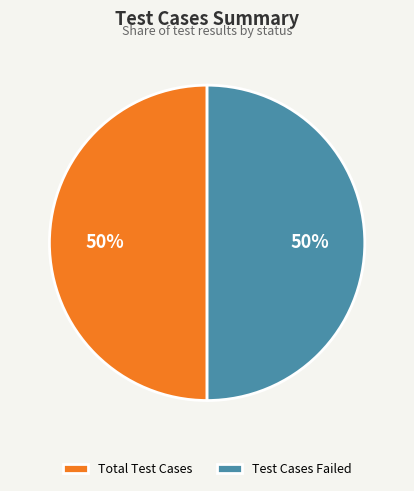

Approximately how many times larger is the value at Test Cases Failed compared to Total Test Cases?

1.0